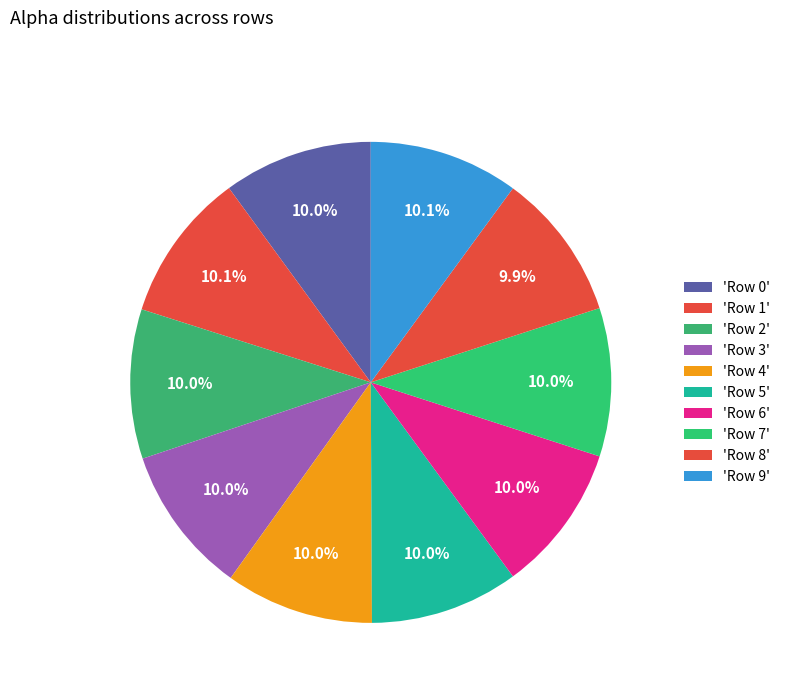

How many slices are in this pie chart?

10